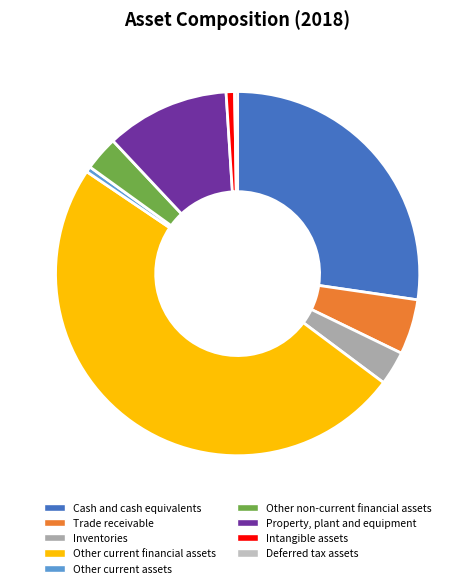

Does Cash and cash equivalents account for over 50% of the chart?

No